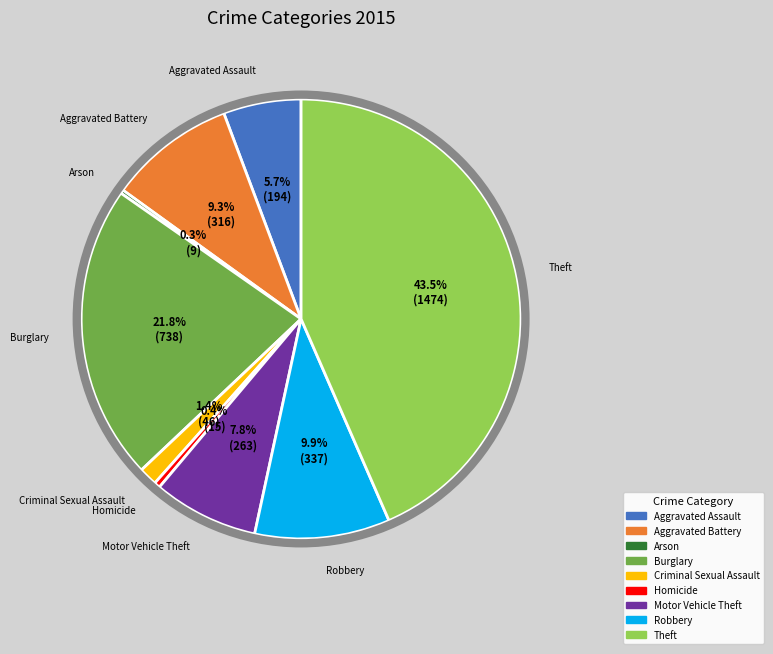

Which category has the biggest portion of the pie?

Theft